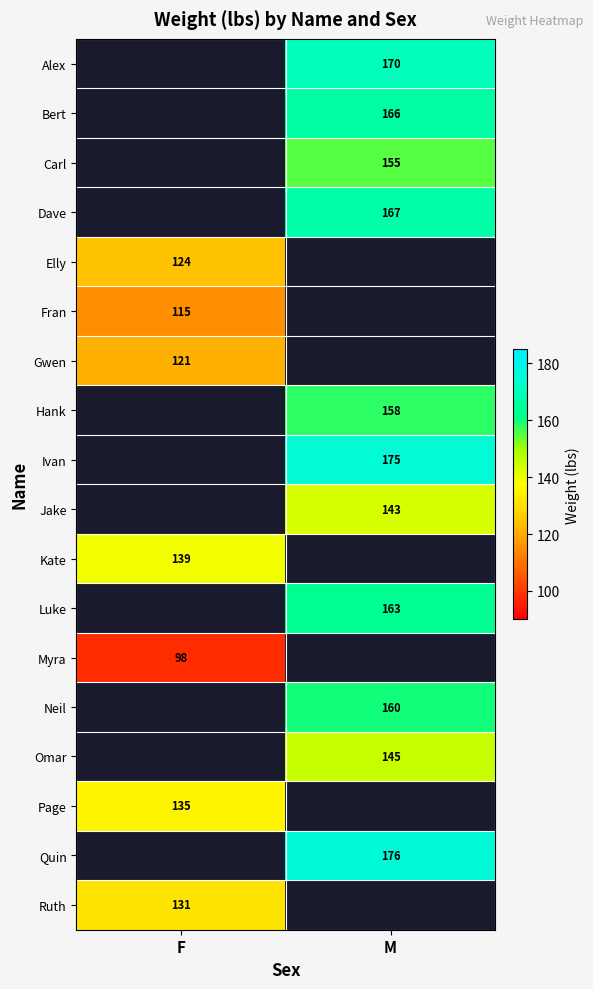

Is the value of Myra at F greater than the value of Bert at M?

No